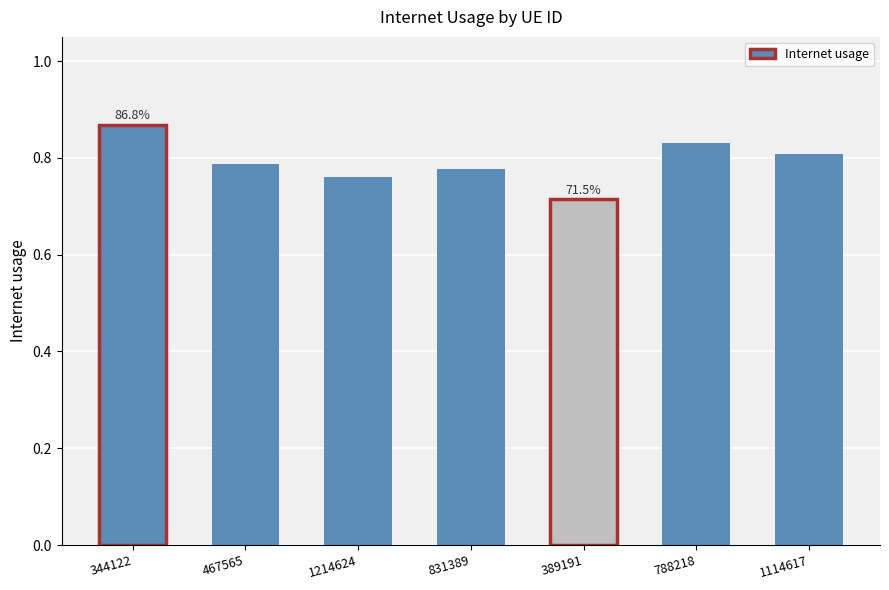

What is the change in value from 344122 to 1114617?

-0.1